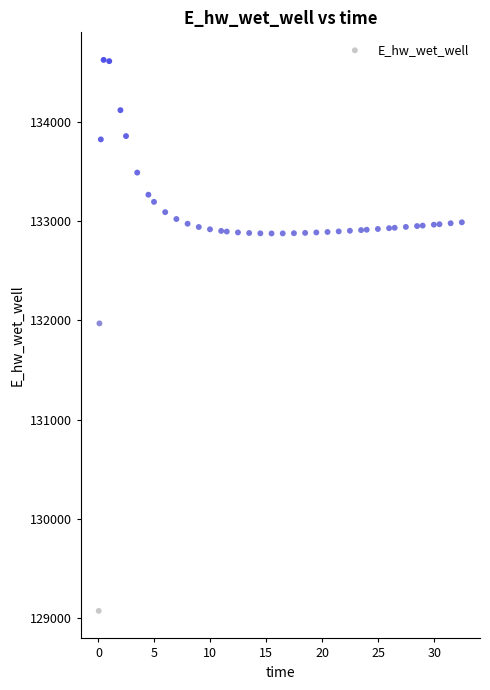

What is the range of X values (max minus min)?

32.4